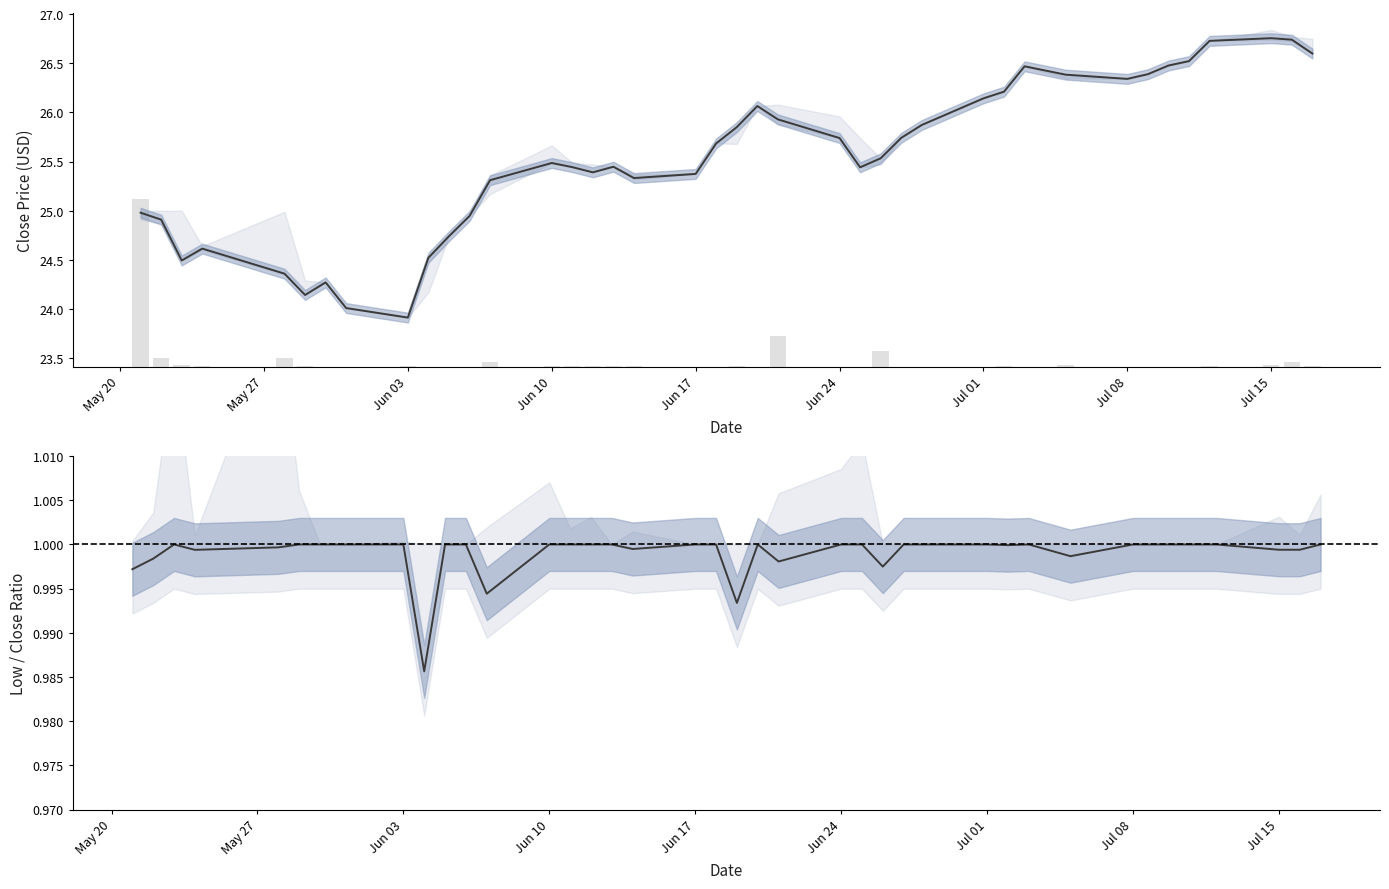

Does the chart contain any negative values?

No